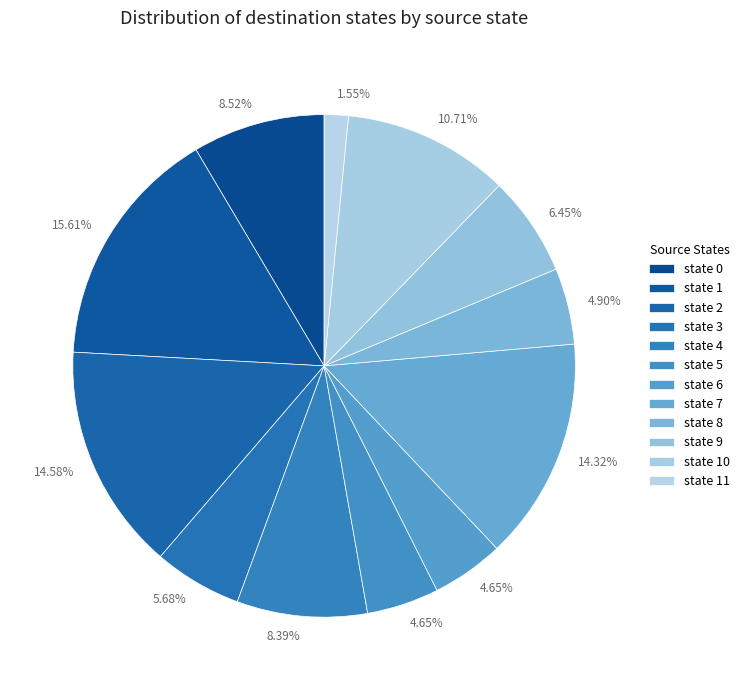

Which has a higher value, state 1 or state 6?

state 1